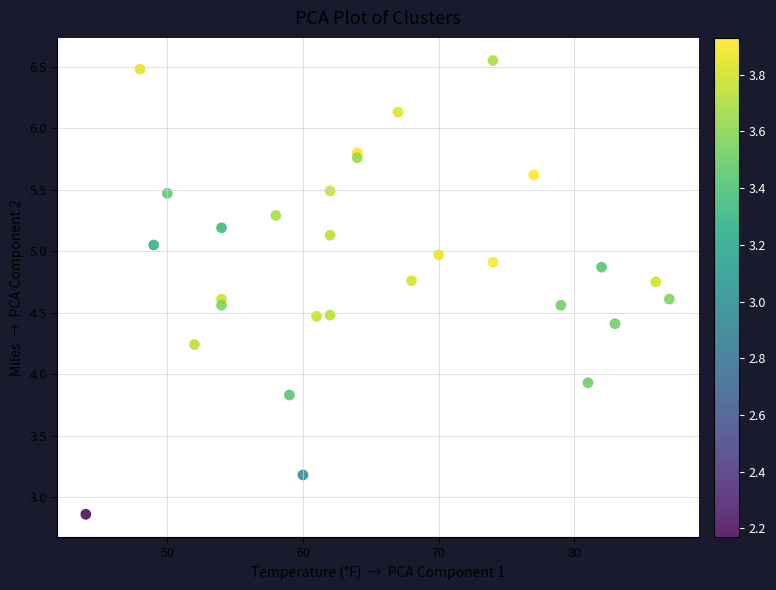

What Y value in the scatter plot is closest to 4?

3.9